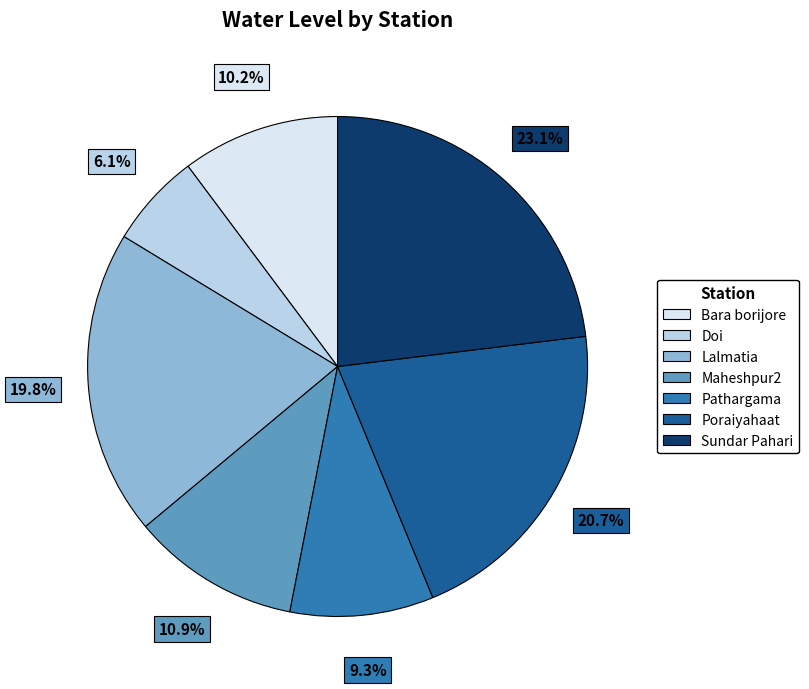

To the nearest percent, what is the average slice percentage?

14%